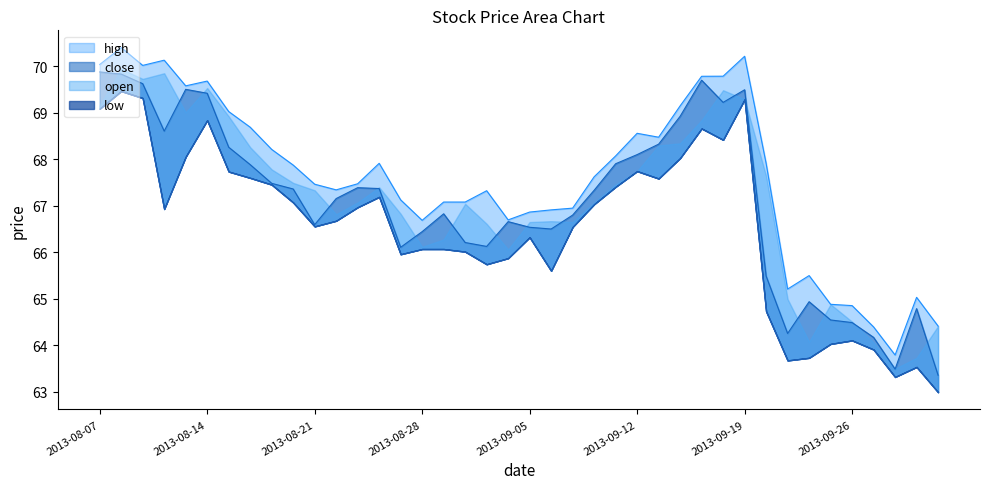

How many interior local valleys does the close series have?

8